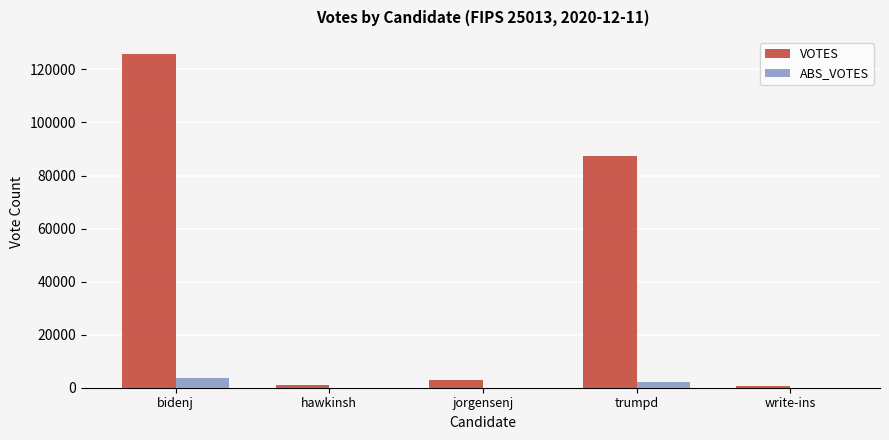

At which category is the sum across all series the highest?

bidenj